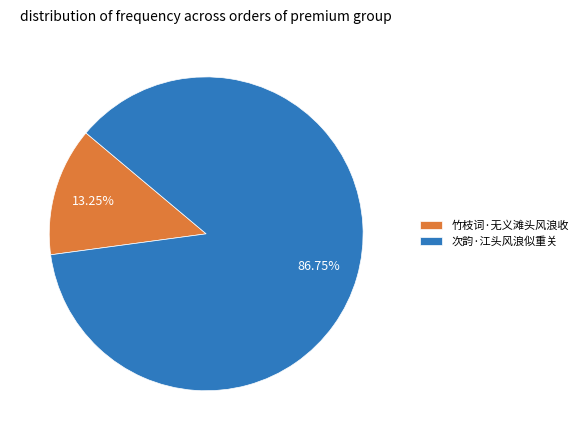

How many segments does this pie chart have?

2